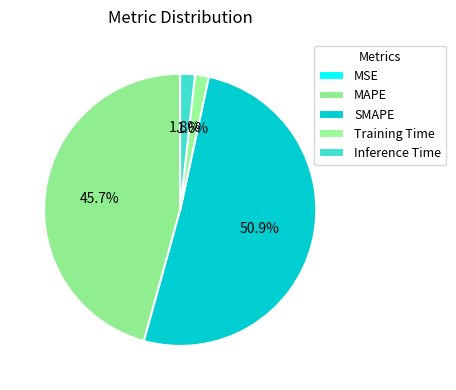

What percentage is the MAPE slice, to the nearest percent?

46%